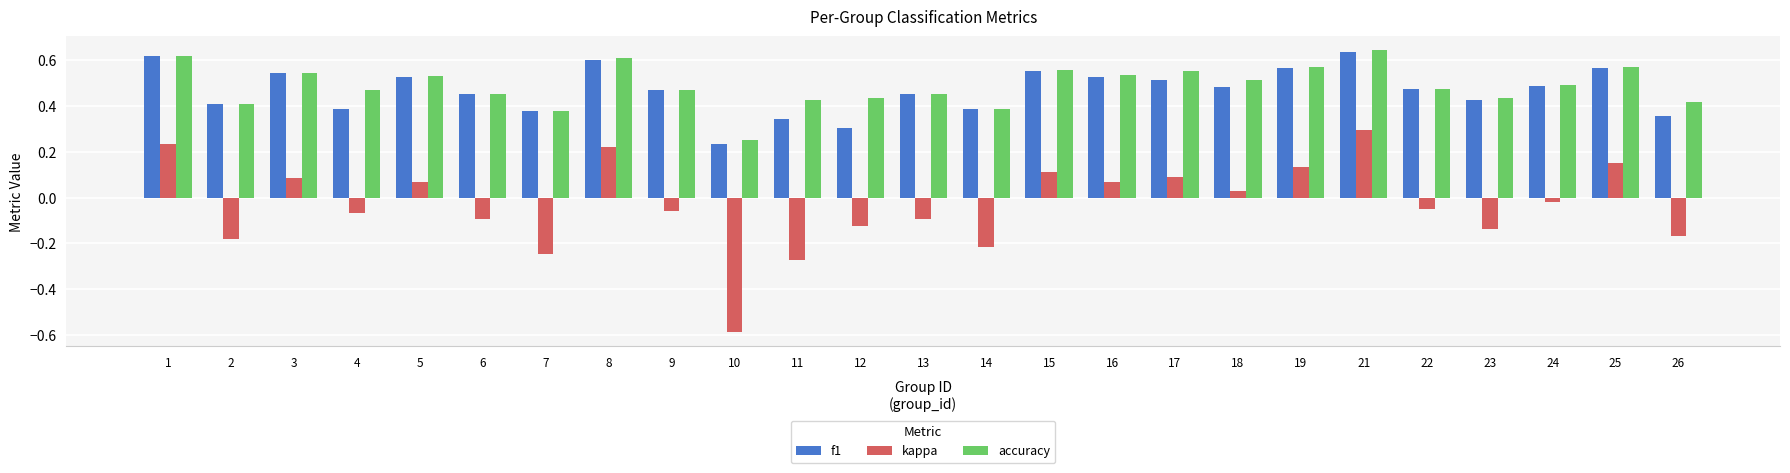

Which category has the lowest value in the kappa series?

10